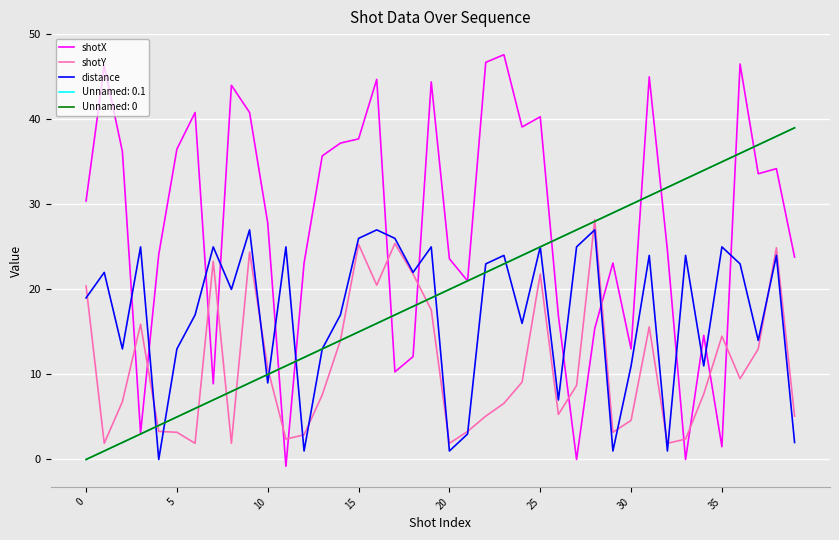

True or false: shotX and distance cross at least once.

True